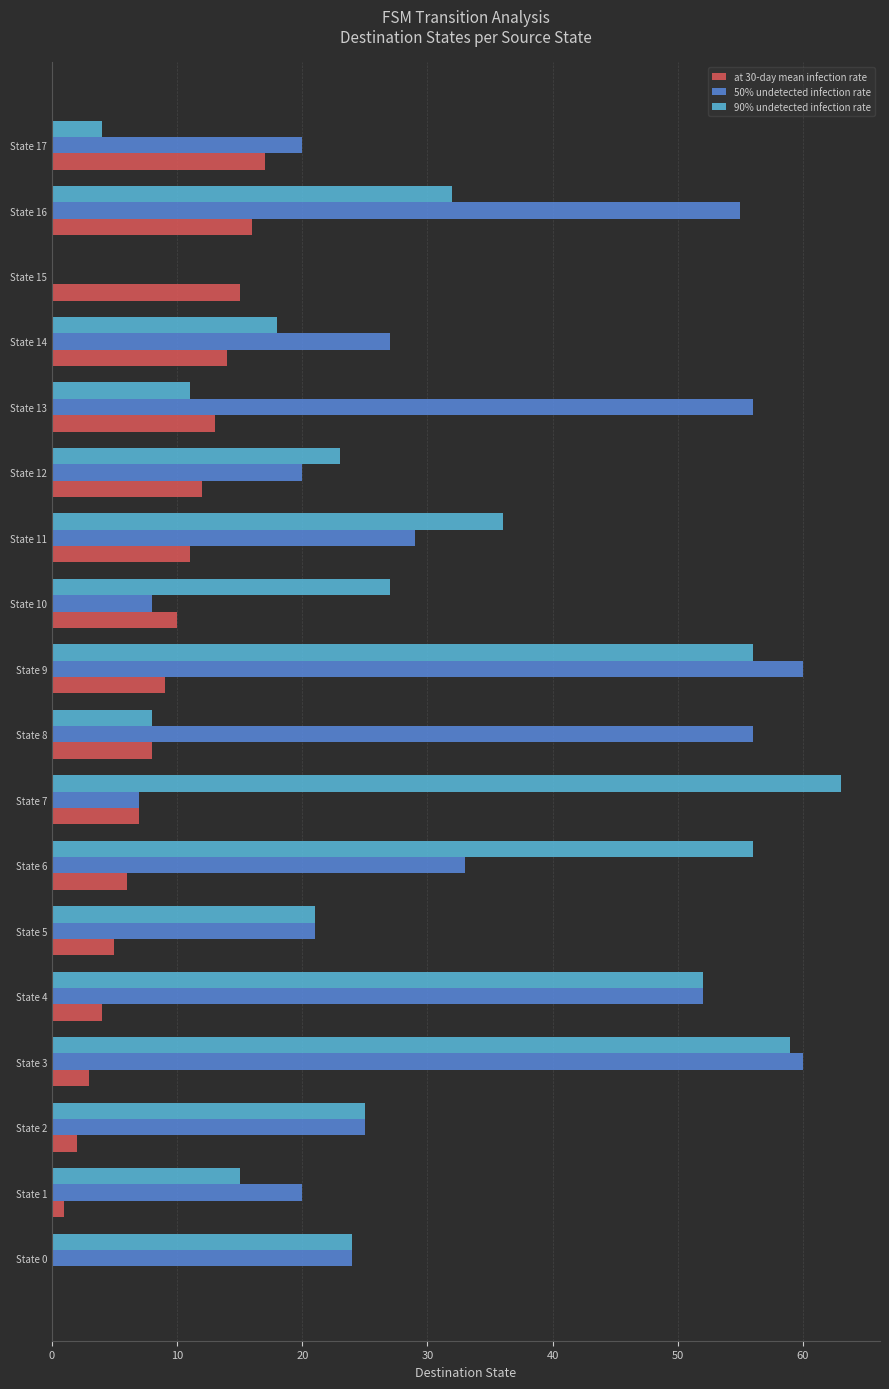

At which label does 90% undetected infection rate reach its peak?

State 7